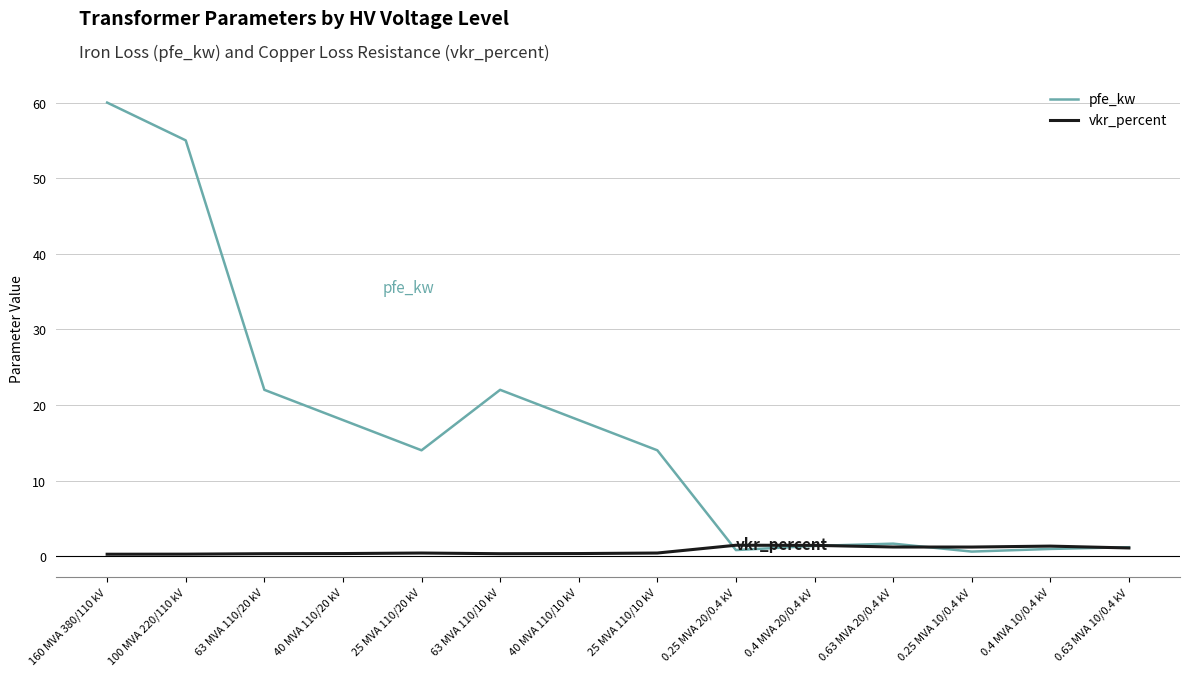

True or false: pfe_kw has a value of 14.0 at 25 MVA 110/20 kV.

True